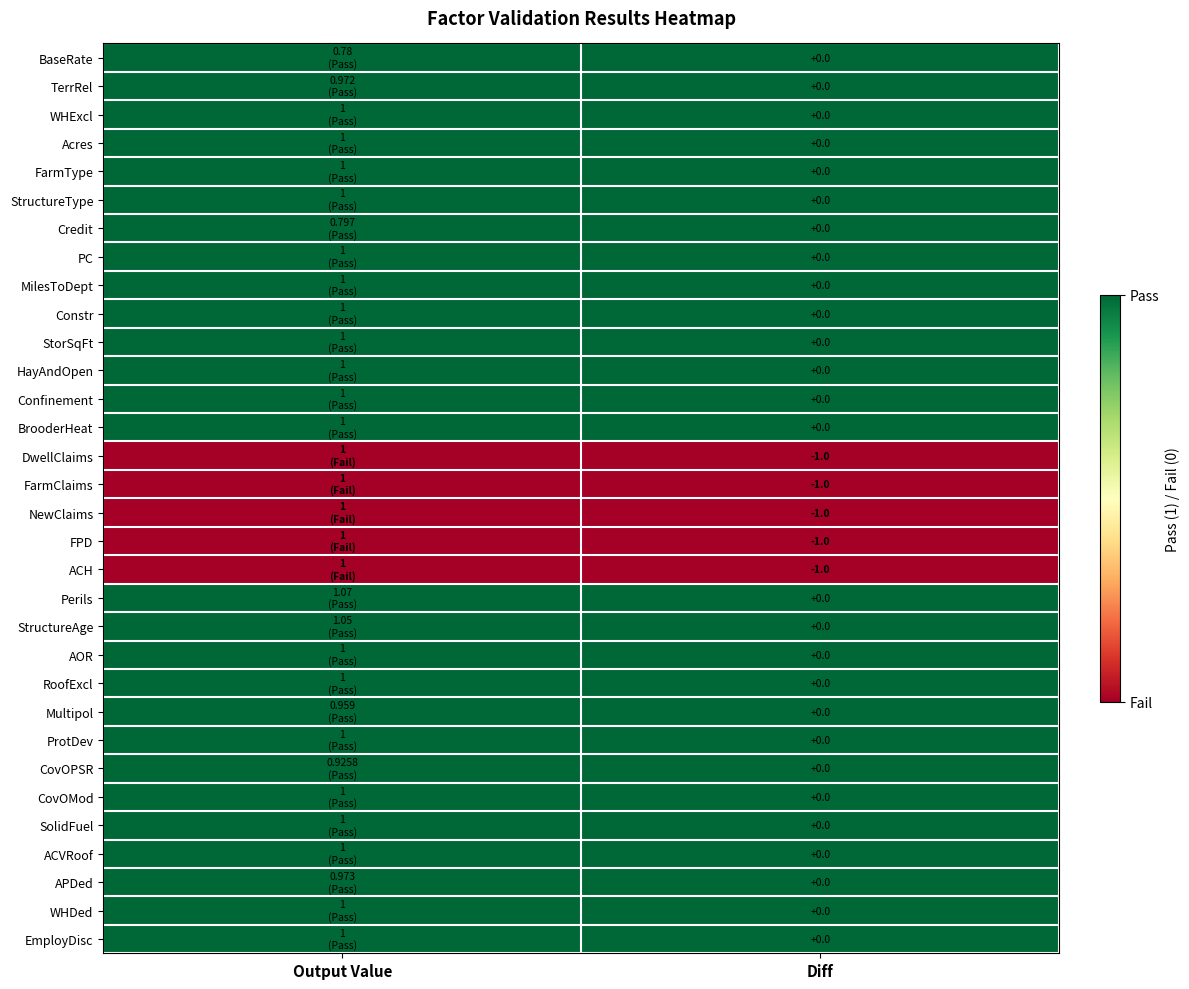

Is the value of StructureAge at Diff greater than the value of DwellClaims at Diff?

Yes